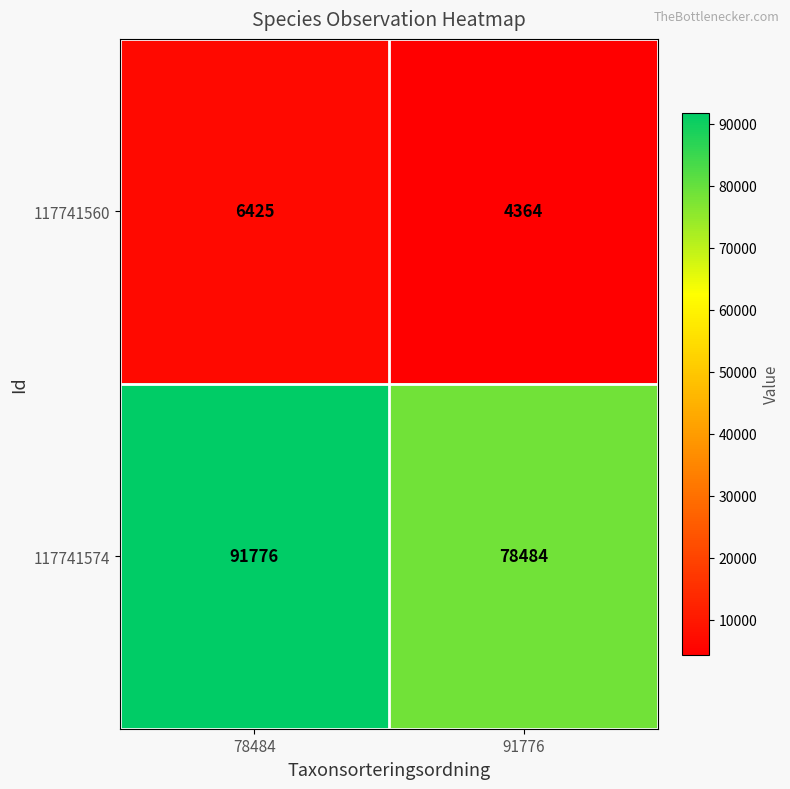

Reading left to right, what are all the values shown in this chart?

117741560: 6425	4364
117741574: 91776	78484